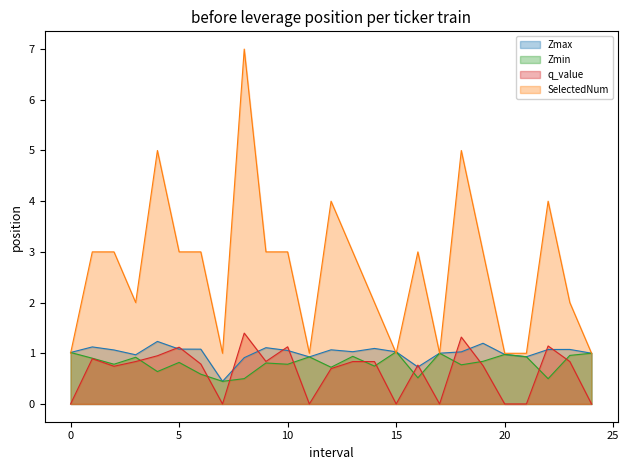

Which label corresponds to the largest value in the chart?

8